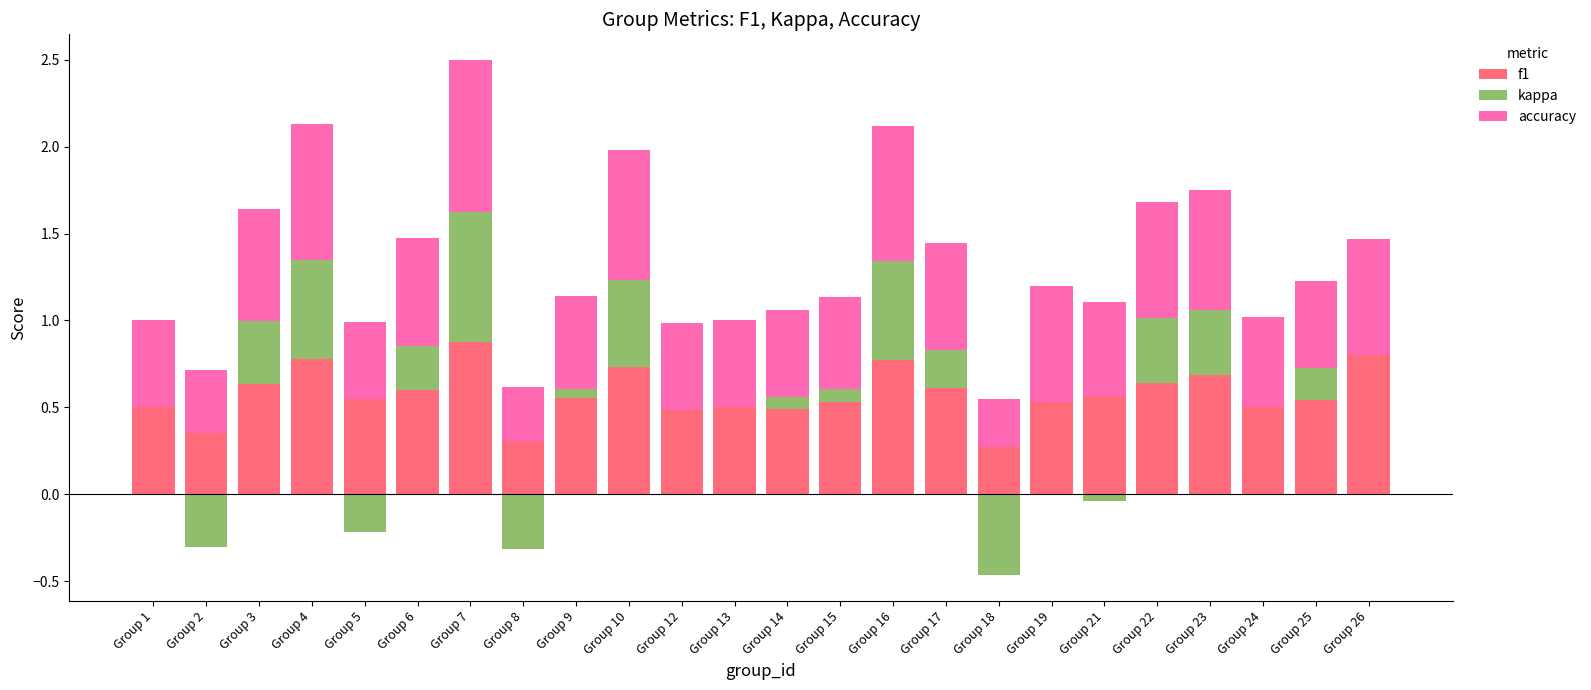

Which series changed the most between Group 6 and Group 25?

accuracy